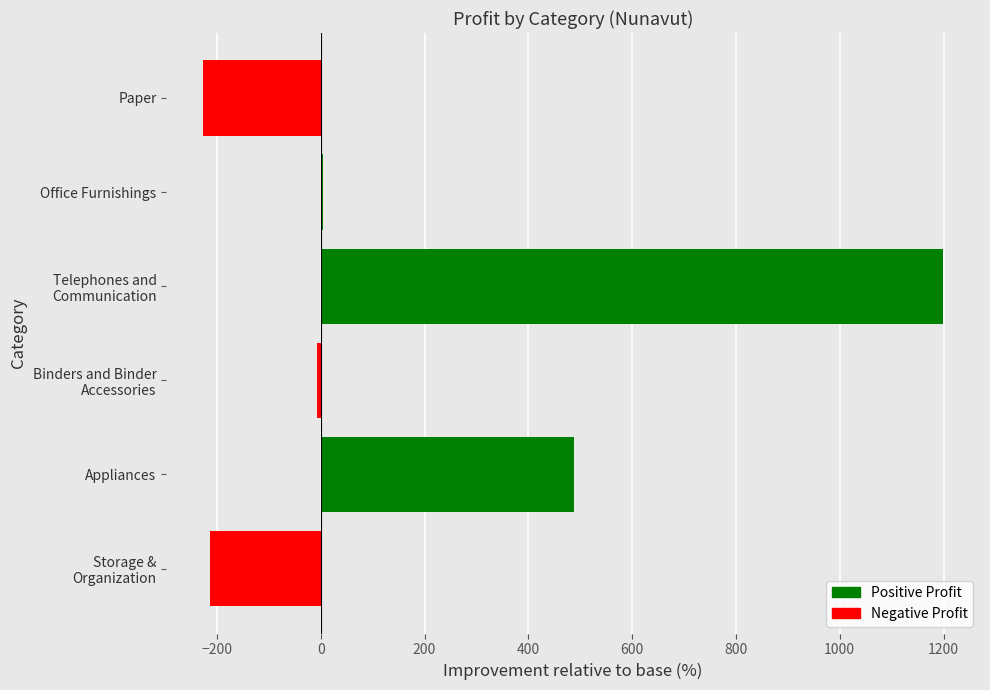

What is the greatest value displayed?

1199.0